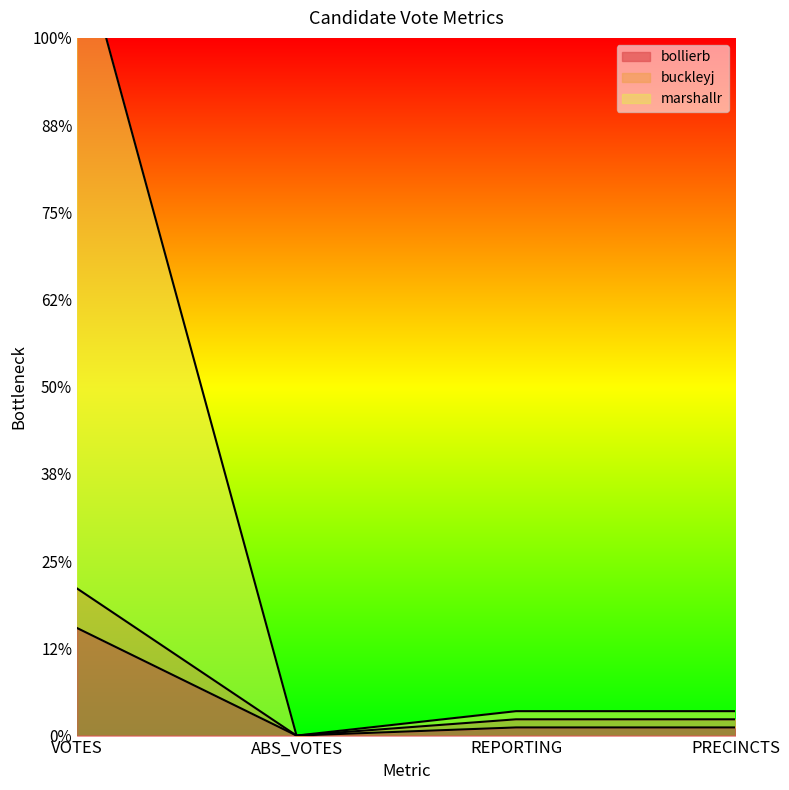

What is the average value of the marshallr series?

734